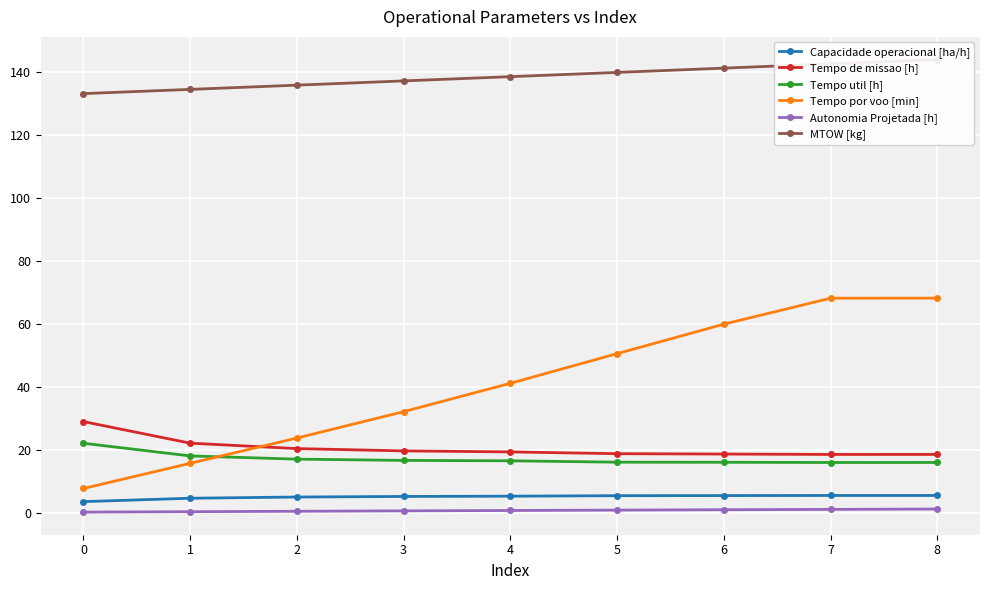

The value of Tempo de missao [h] at 2 is 30.2. True or false?

False